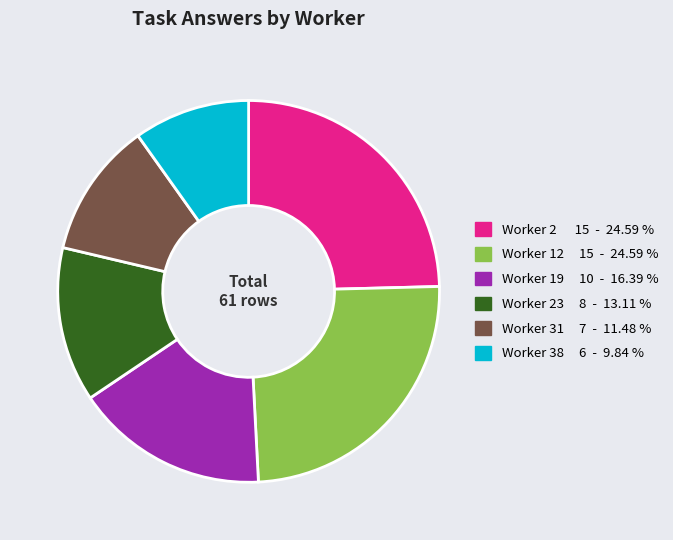

Is there a majority slice in this chart?

No